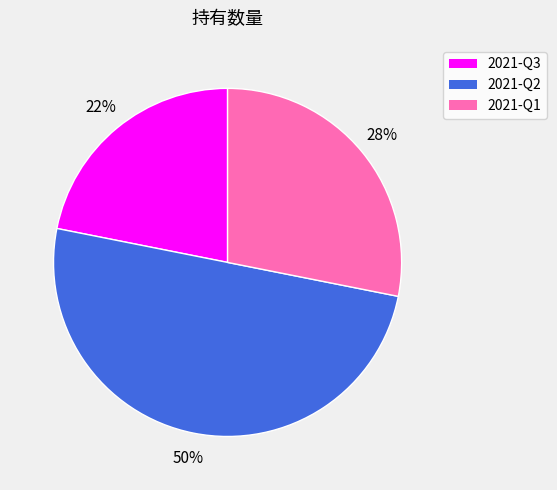

Which has a higher value, 2021-Q1 or 2021-Q2?

2021-Q2